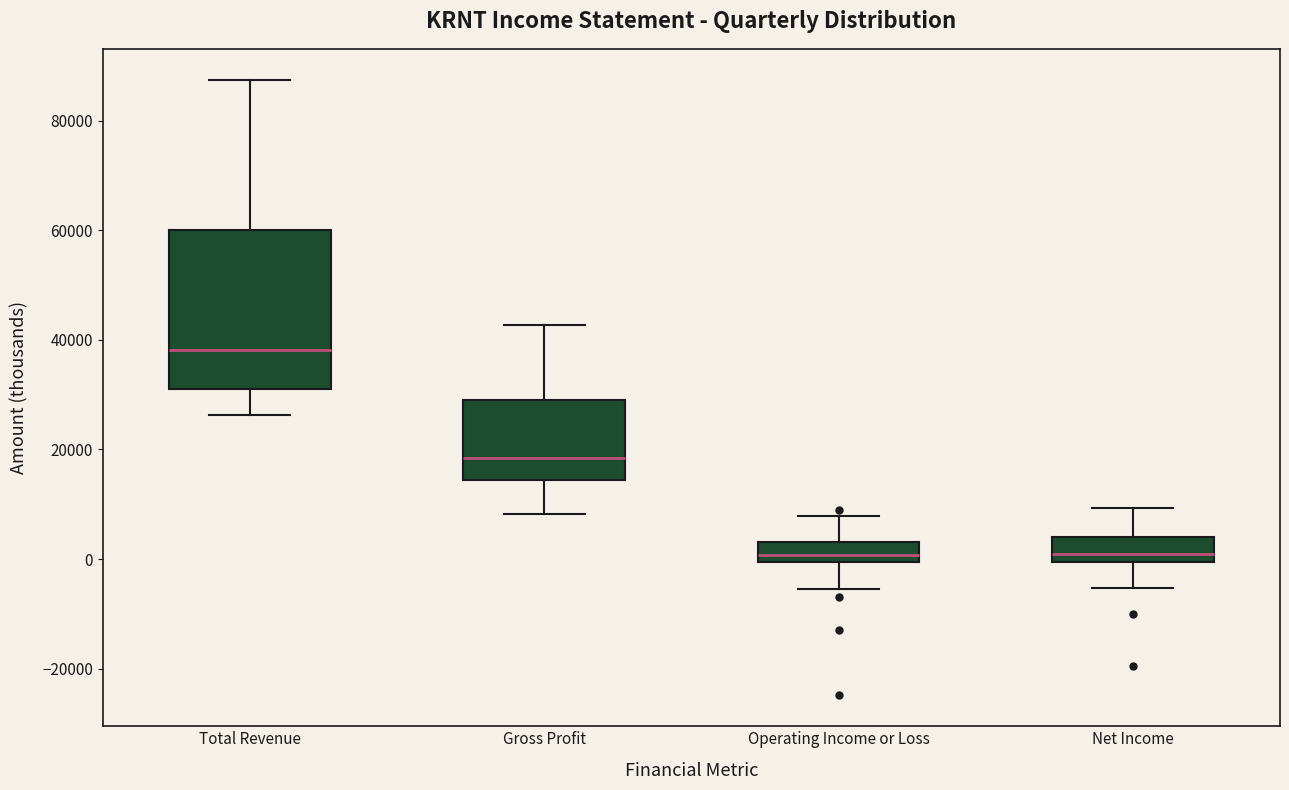

Reading left to right, transcribe this box plot: for each box, give where its median line is, the range the box spans, and where its two whiskers end, as read against the y-axis. The values are not printed on the chart, so give them approximately, as read against the axis.

Total Revenue: median 38000, box 32000 to 60000, whiskers 26000 to 88000
Gross Profit: median 18000, box 14000 to 30000, whiskers 8000 to 42000
Operating Income or Loss: median 0 (inside the box), box 0 to 4000, whiskers -6000 to 8000
Net Income: median 0 (just above the box's lower edge), box 0 to 4000, whiskers -6000 to 10000